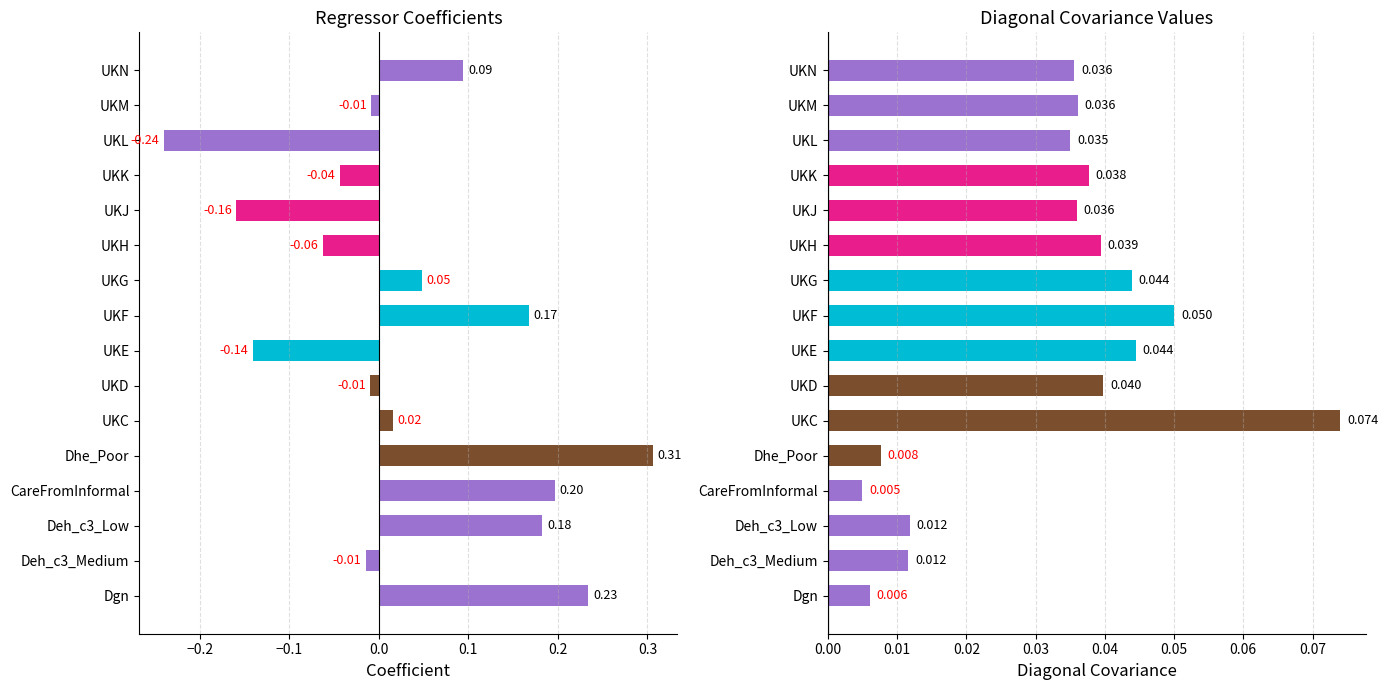

The value at Dhe_Poor is 0.3. True or false?

True